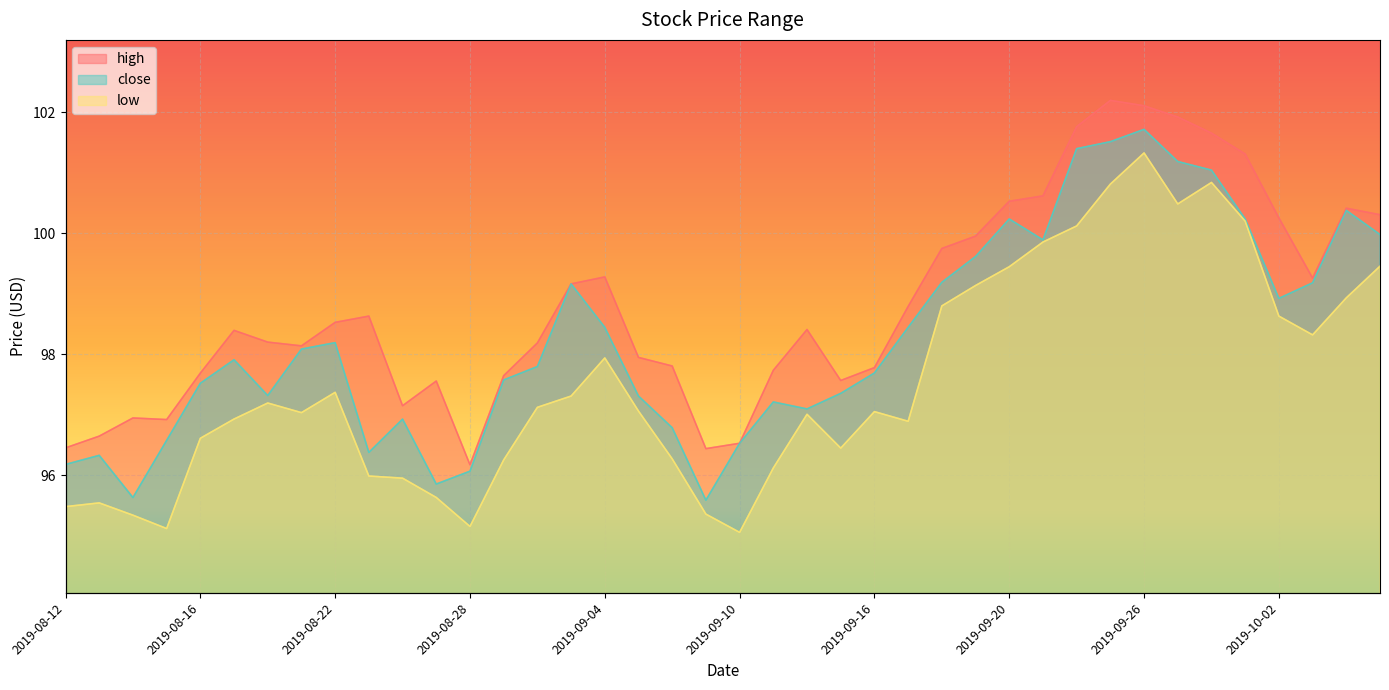

How many distinct data groups are displayed?

3